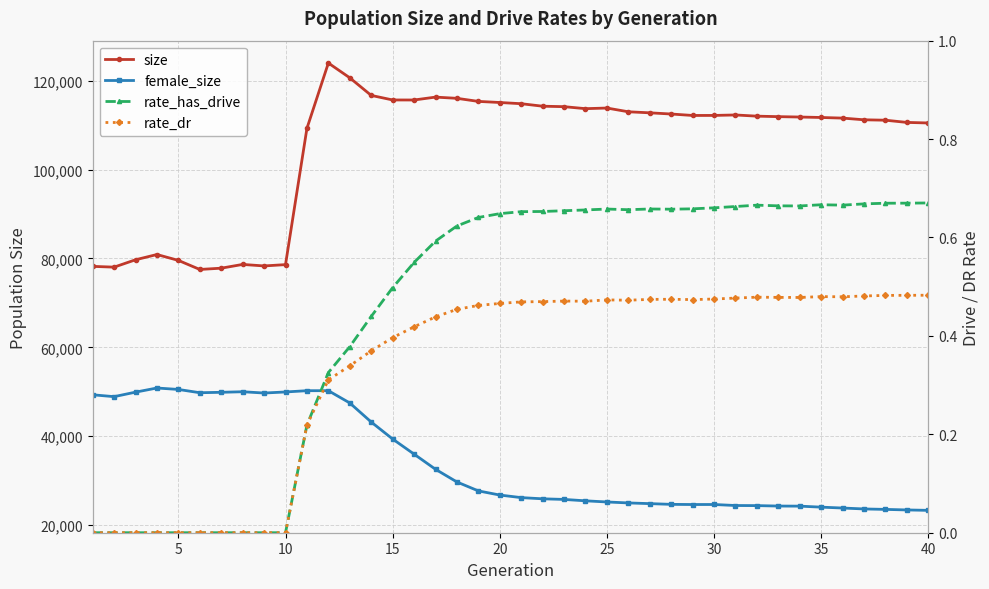

The size series shows 113856.0 at 25. True or false?

True